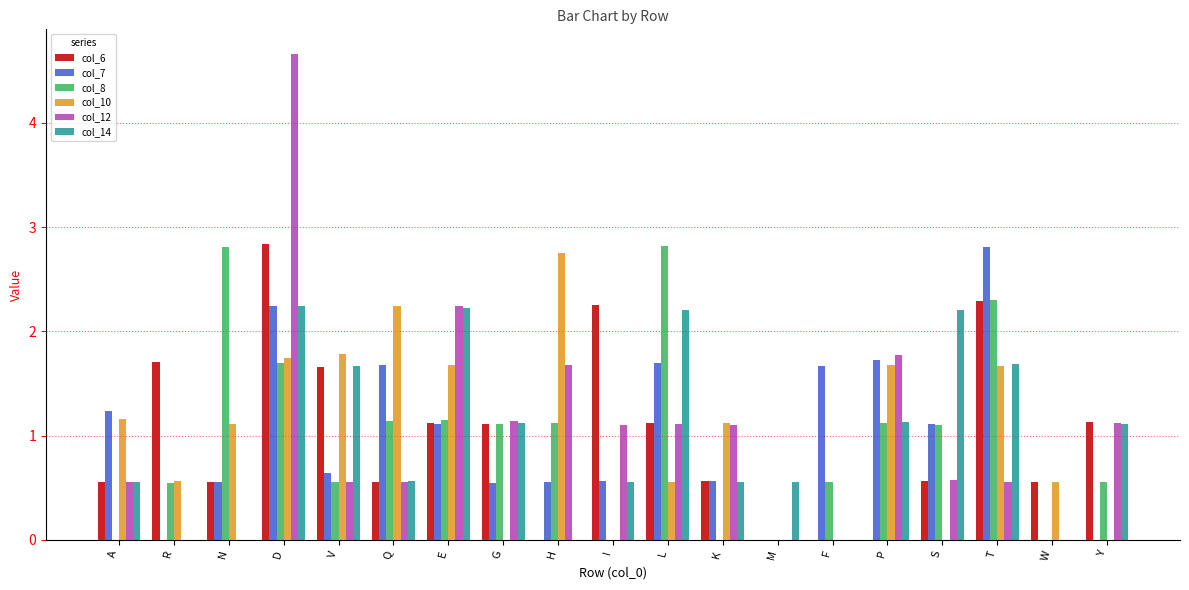

Is the value of col_7 at K greater than the value of col_8 at G?

No